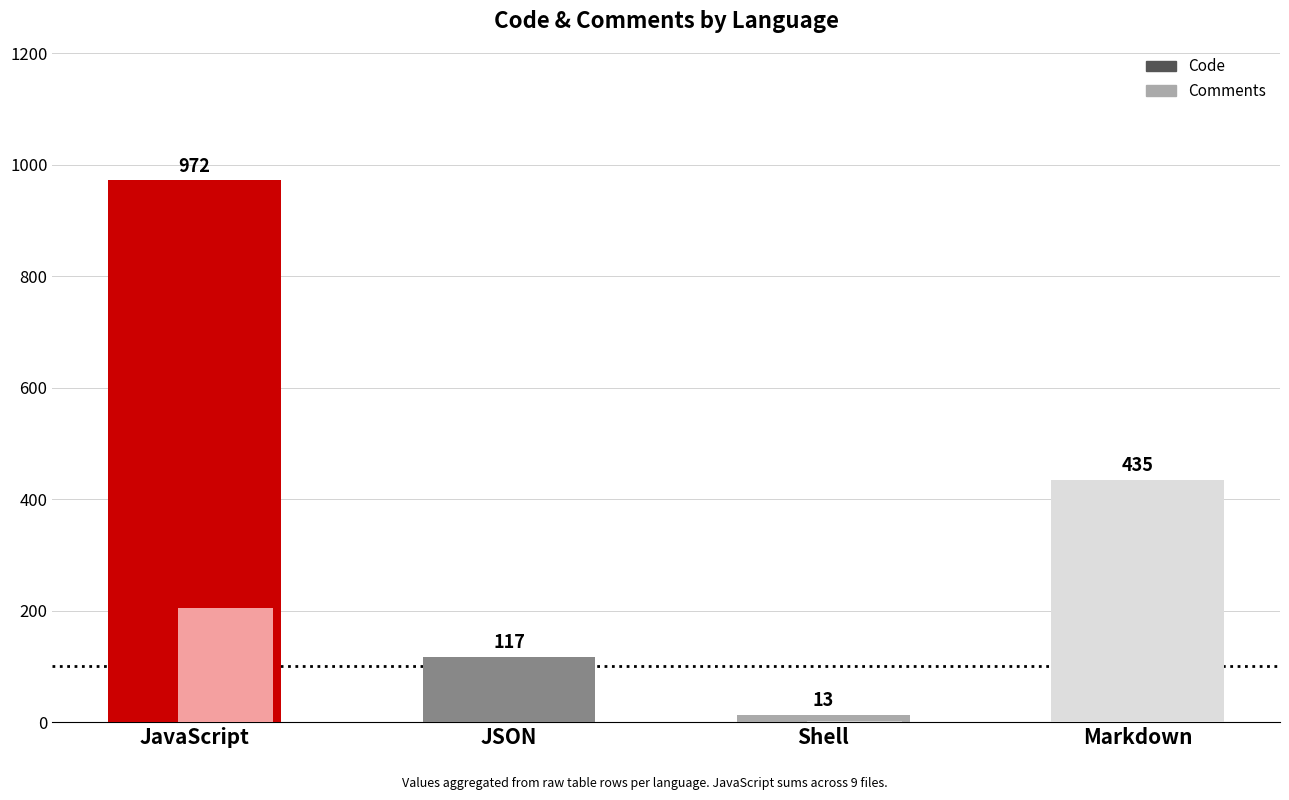

Reading left to right, extract all data points from this chart.

Code: JavaScript=972	JSON=117	Shell=13	Markdown=435
Comments: JavaScript=204	JSON=0	Shell=2	Markdown=0